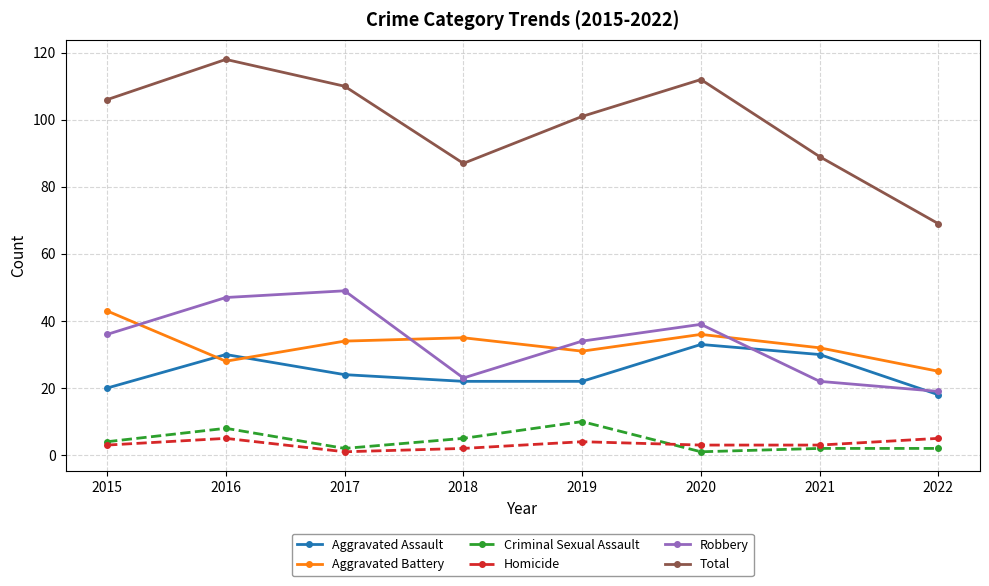

True or false: Aggravated Battery has a value of 47 at 2018.

False